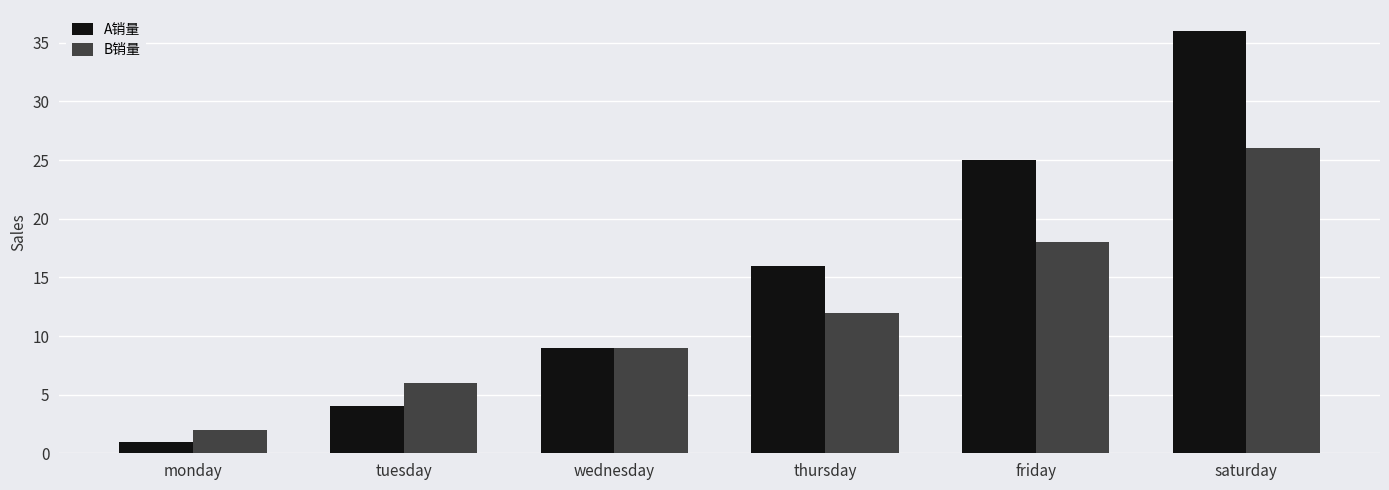

The value of A销量 at wednesday is 9. True or false?

True